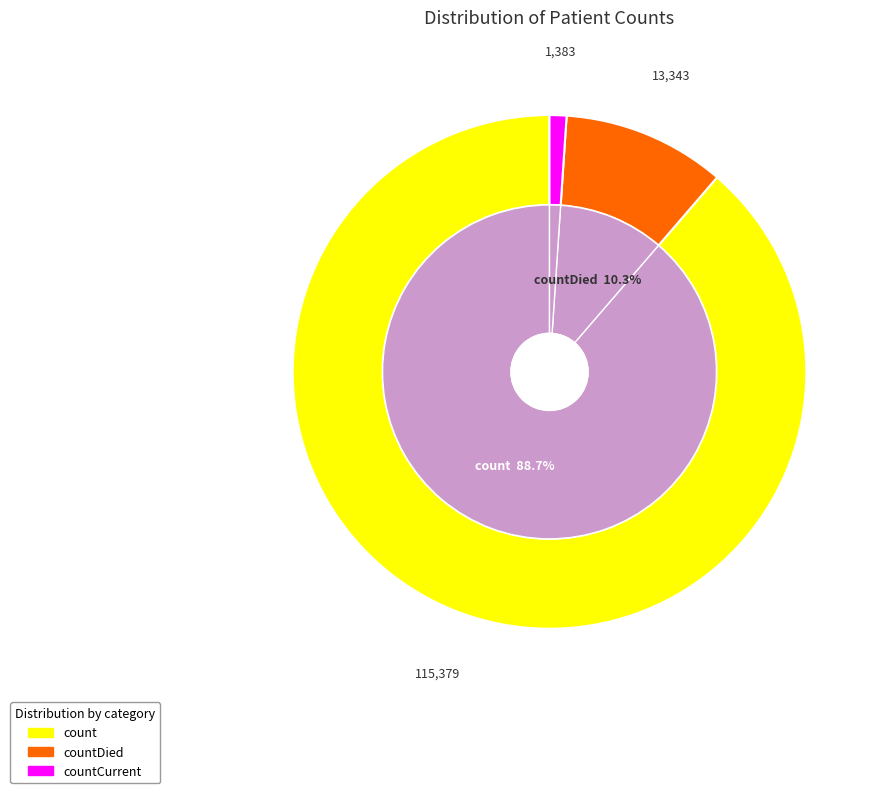

To the nearest percent, what portion does count represent?

89%